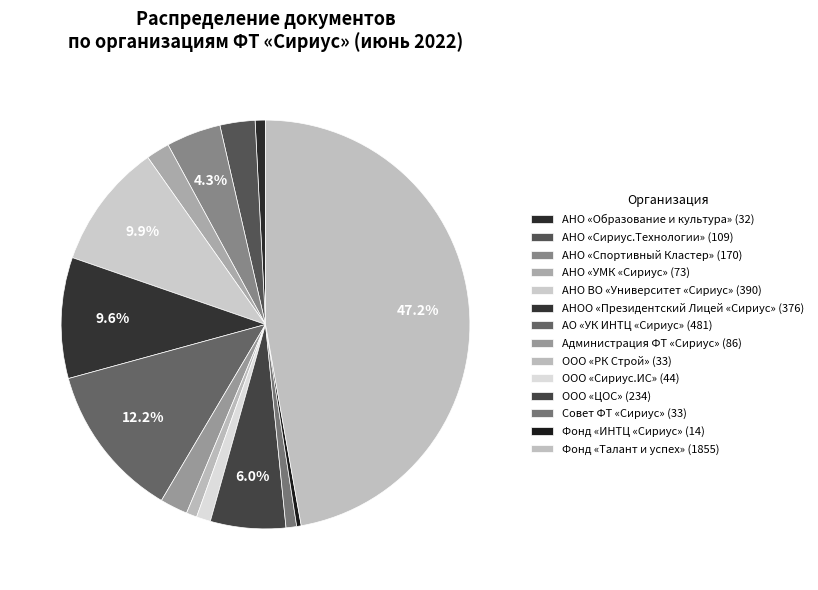

Between АНО «Образование и культура» and АО «УК ИНТЦ «Сириус», which is larger?

АО «УК ИНТЦ «Сириус»